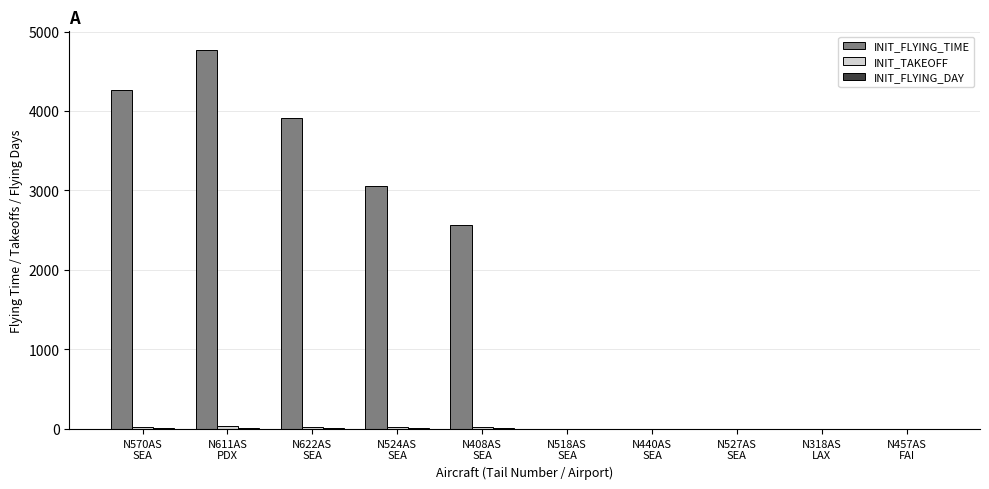

What is the label of the 4th bar from the left?

N524AS
SEA